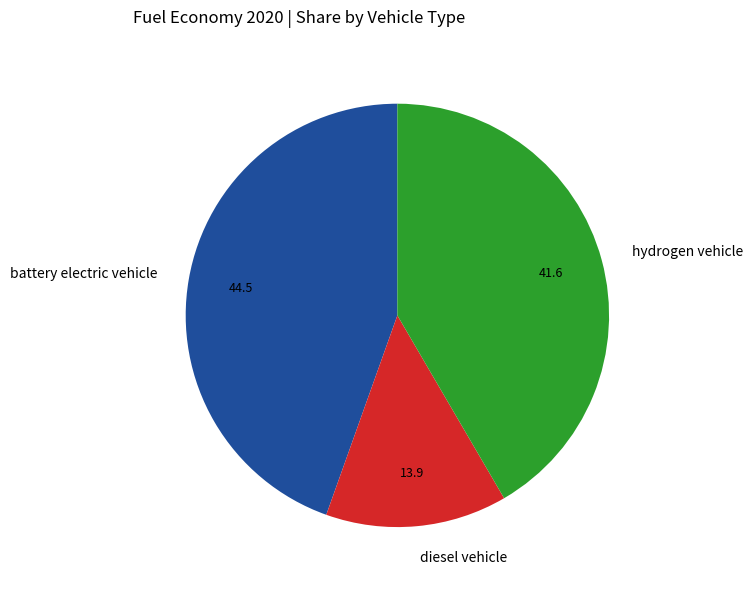

Do battery electric vehicle and hydrogen vehicle together represent more than half of the pie?

Yes